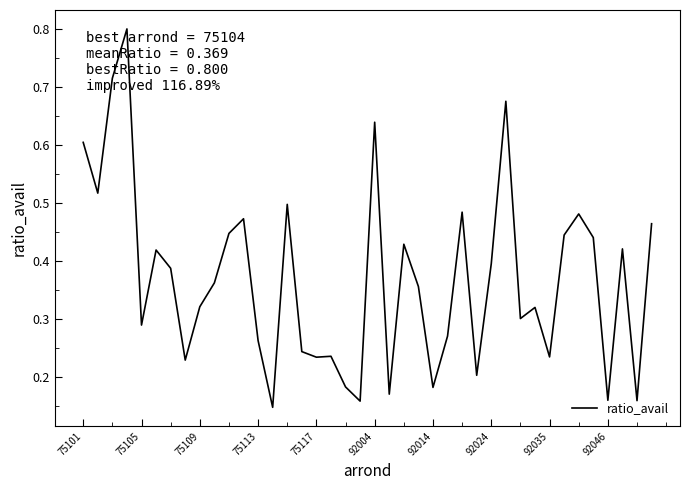

What is the maximum value shown in the chart?

0.8